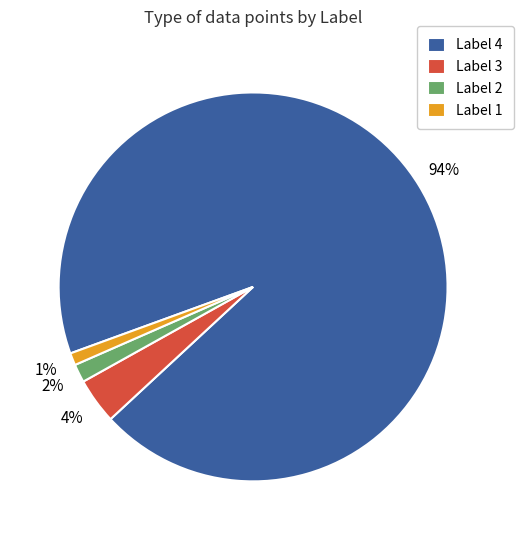

True or false: Label 1 accounts for 1% of the total.

True